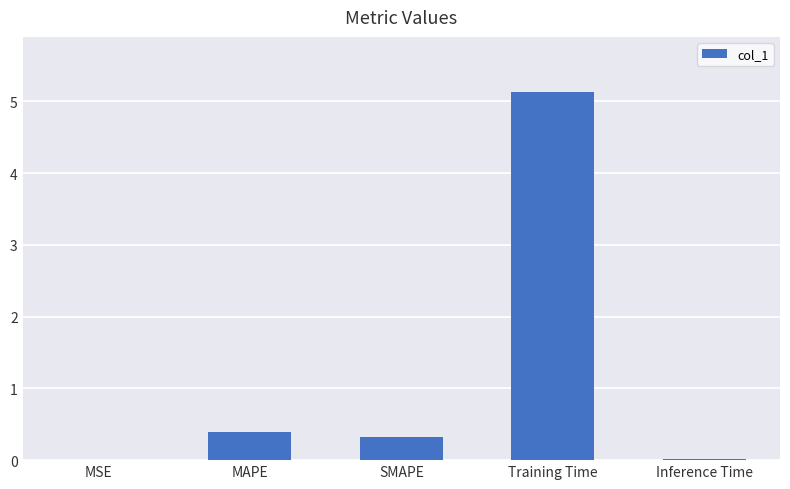

What is the change in value from MSE to SMAPE?

+0.3